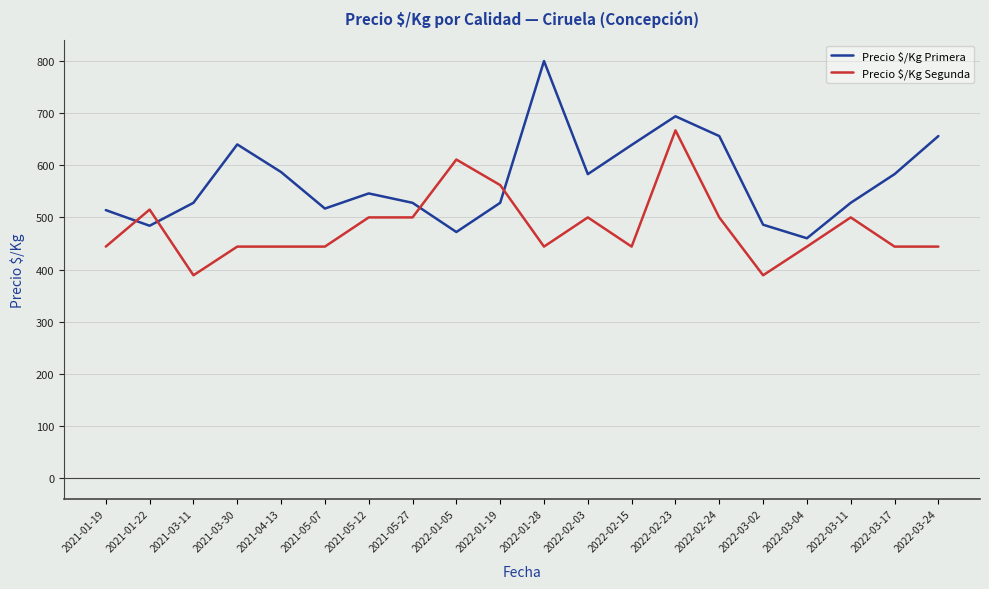

How many lines are shown in the chart?

2